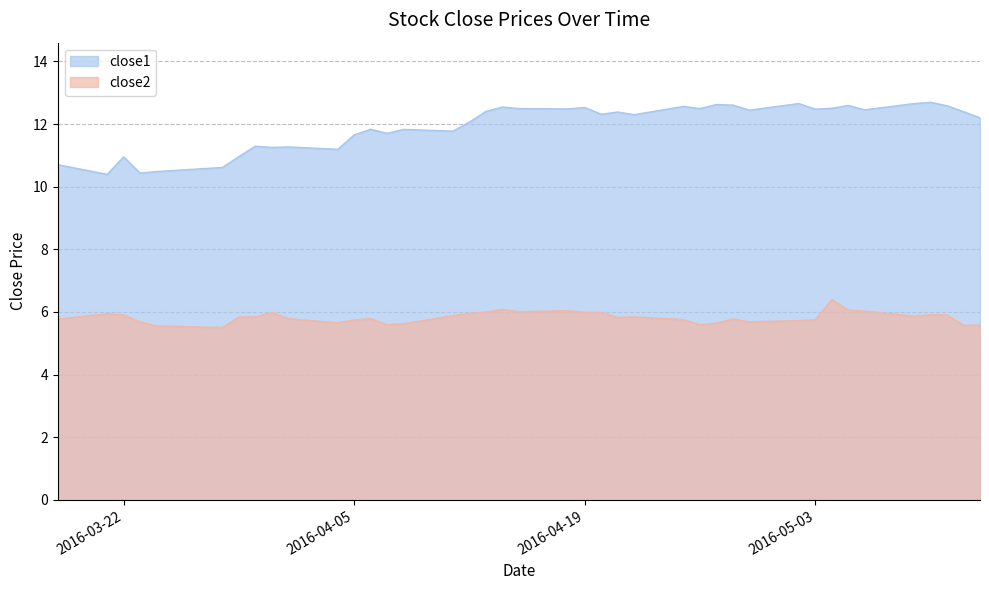

True or false: close1 and close2 intersect in this chart.

False